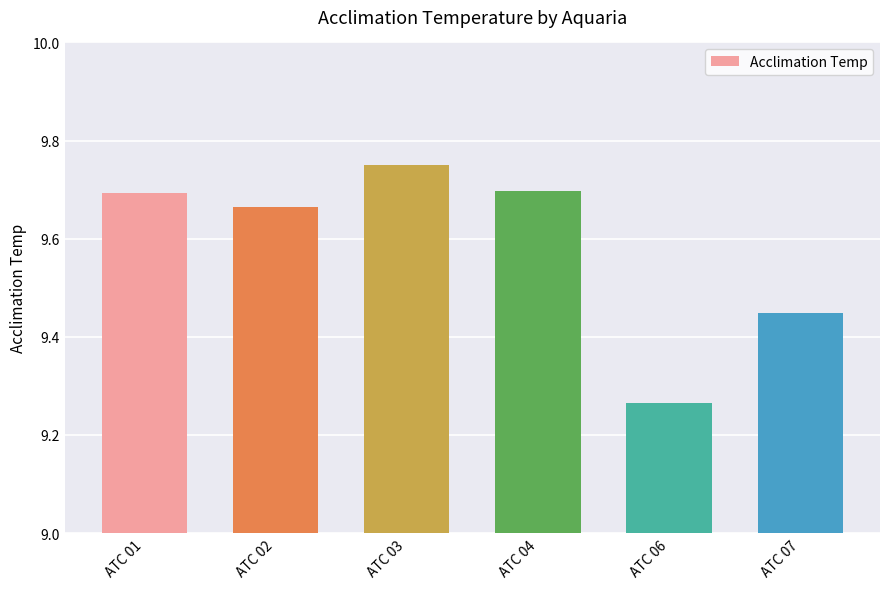

Which category has the lowest value across all series?

ATC 06